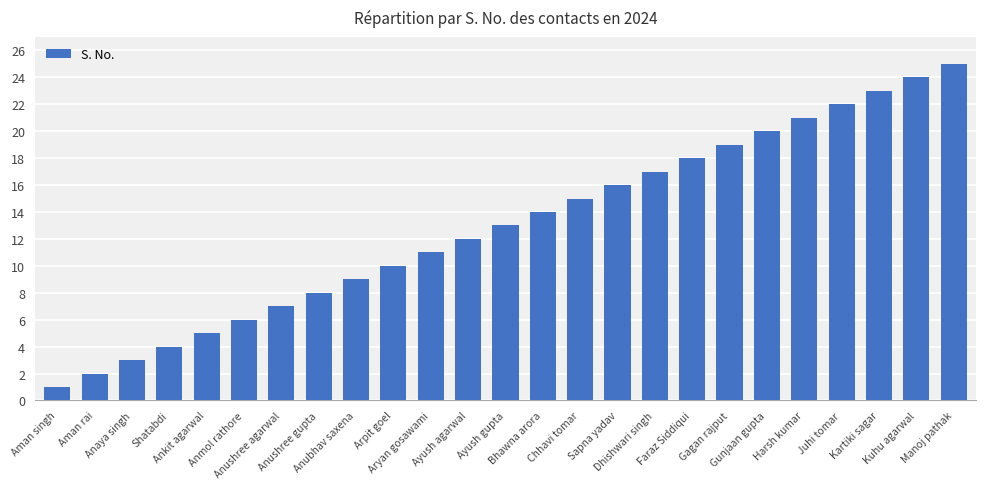

The value at Arpit goel is 5. True or false?

False